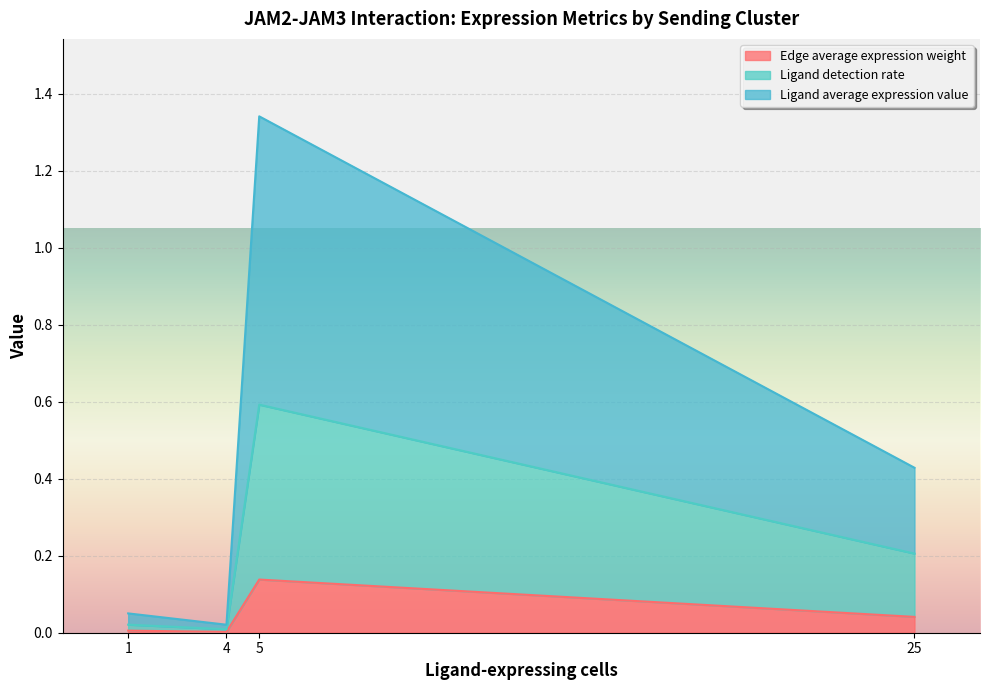

True or false: Ligand average expression value and Ligand detection rate cross at least once.

False